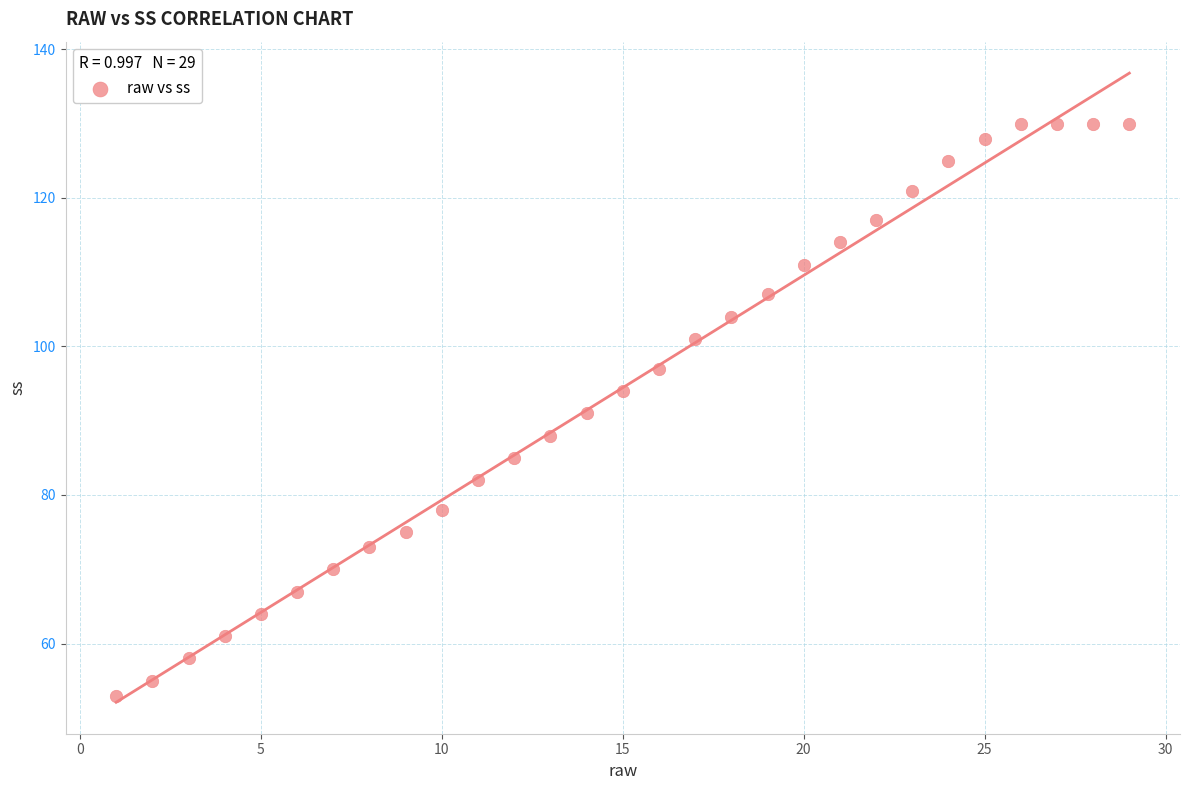

What is the range of Y values (max minus min)?

77